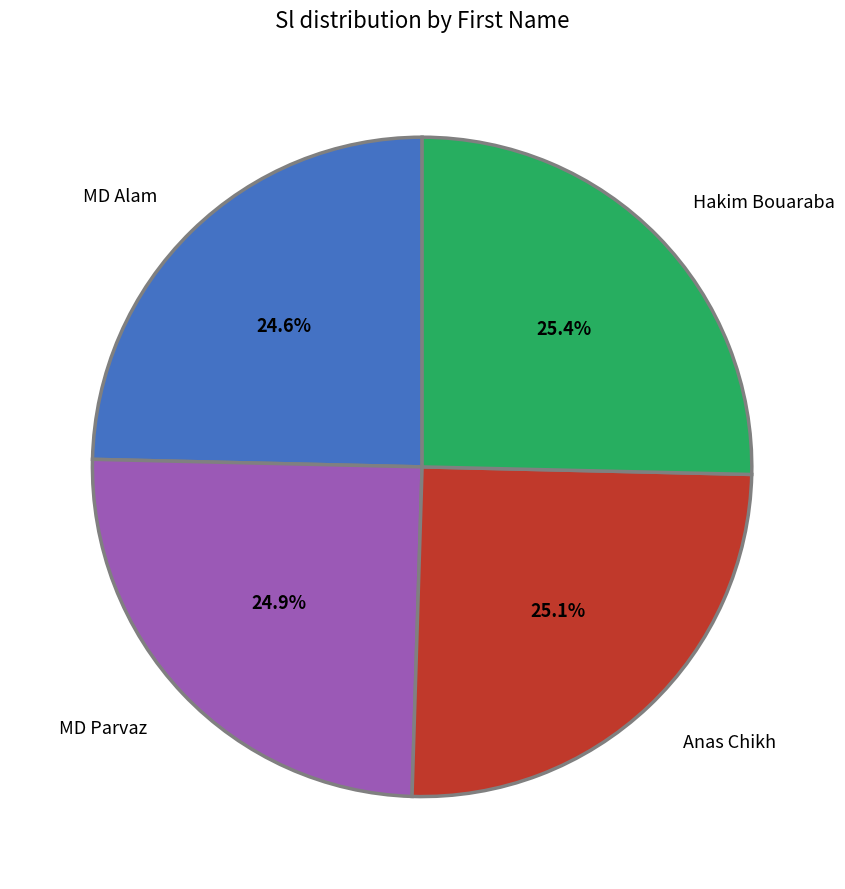

To the nearest percent, what portion does Hakim Bouaraba represent?

25%